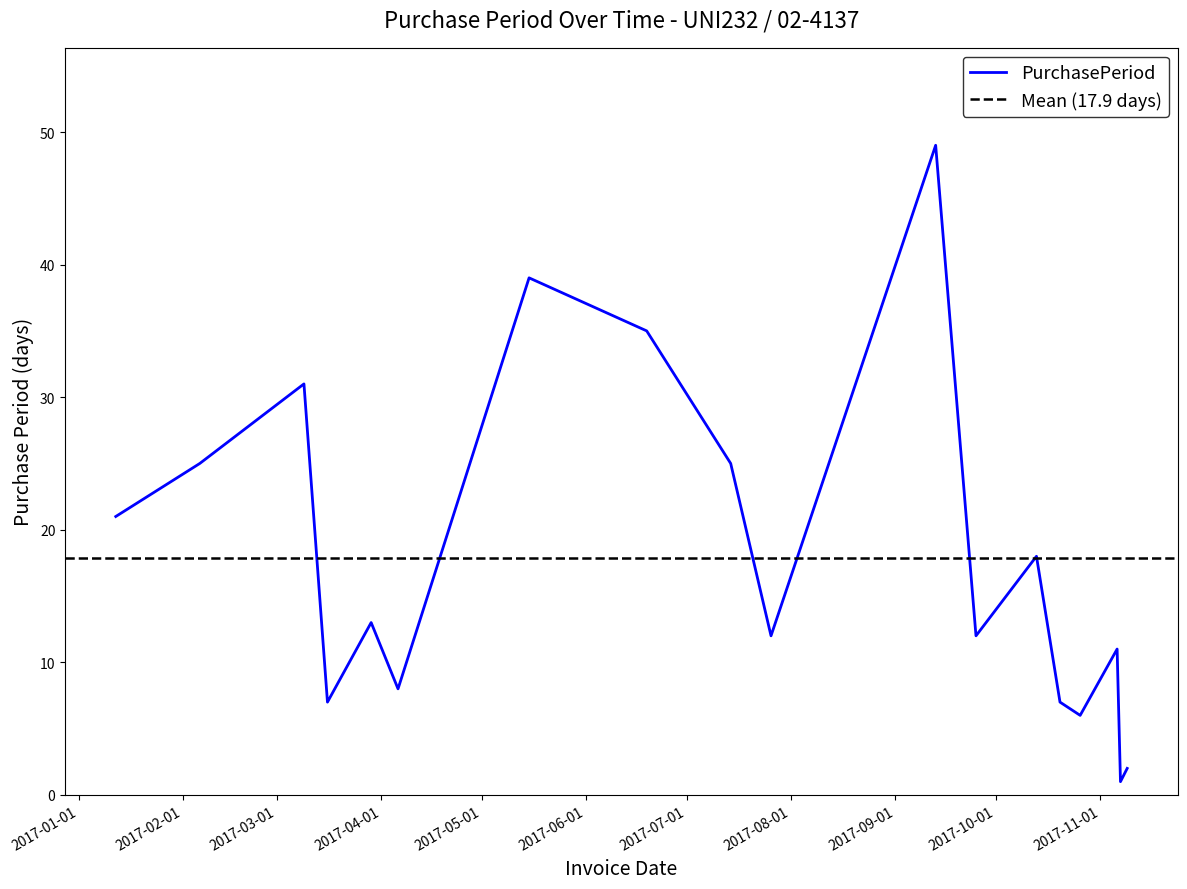

True or false: the data shows 18 at 2017-10-13.

True